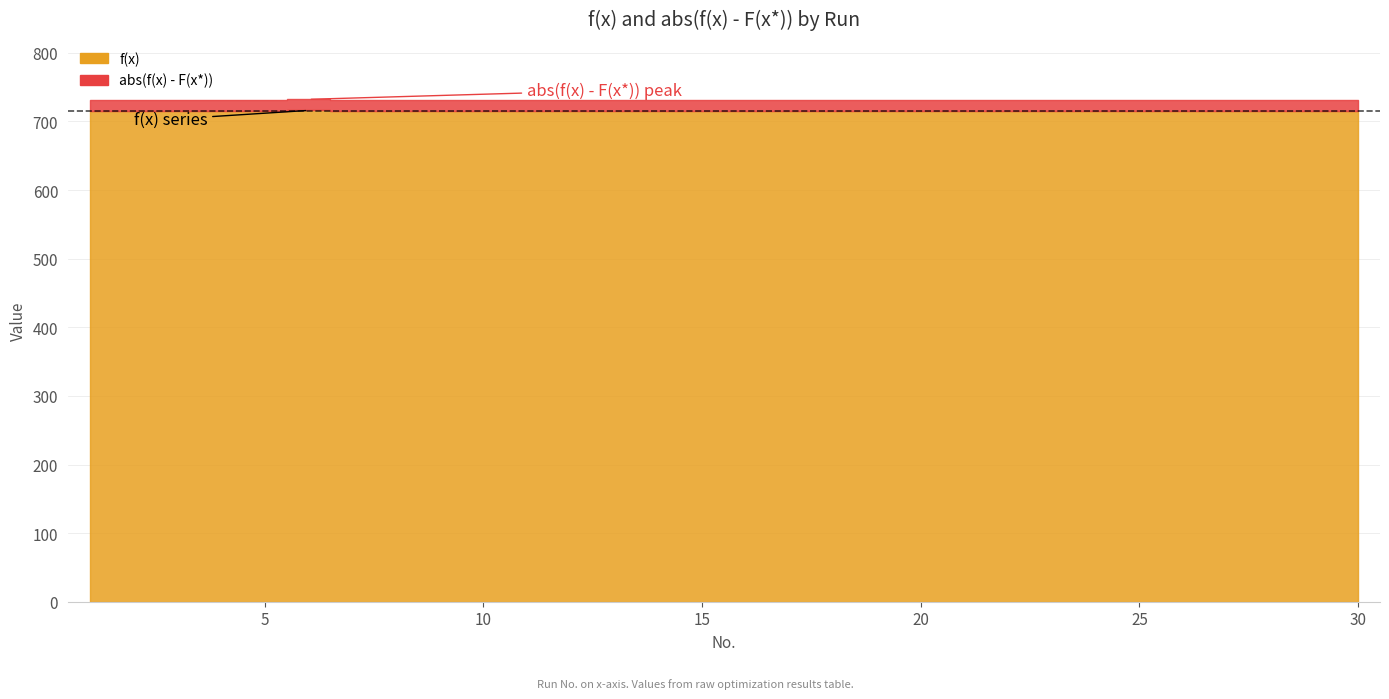

Is it true that f(x) equals 715.6 at 30?

True